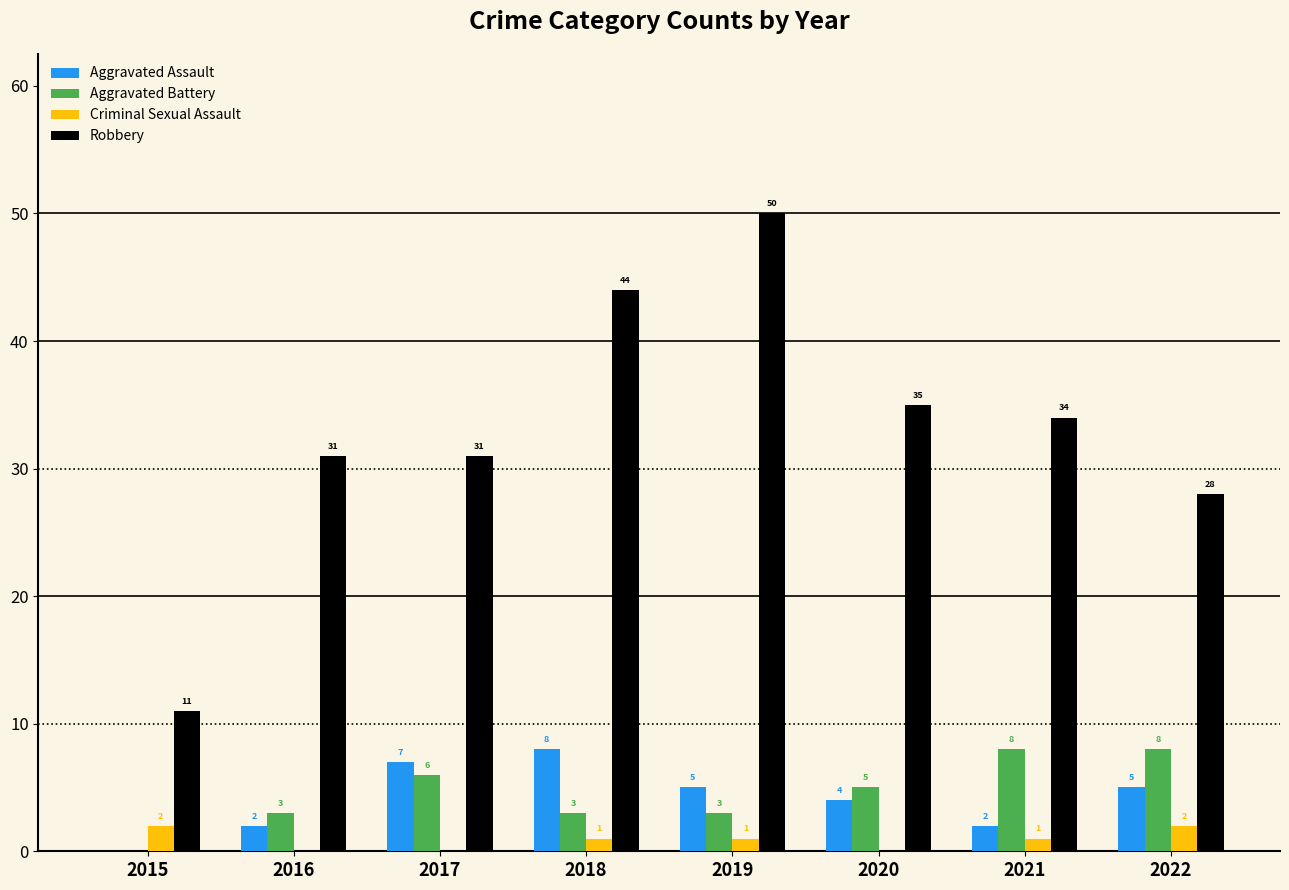

Is it true that Aggravated Assault equals 7 at 2017?

True